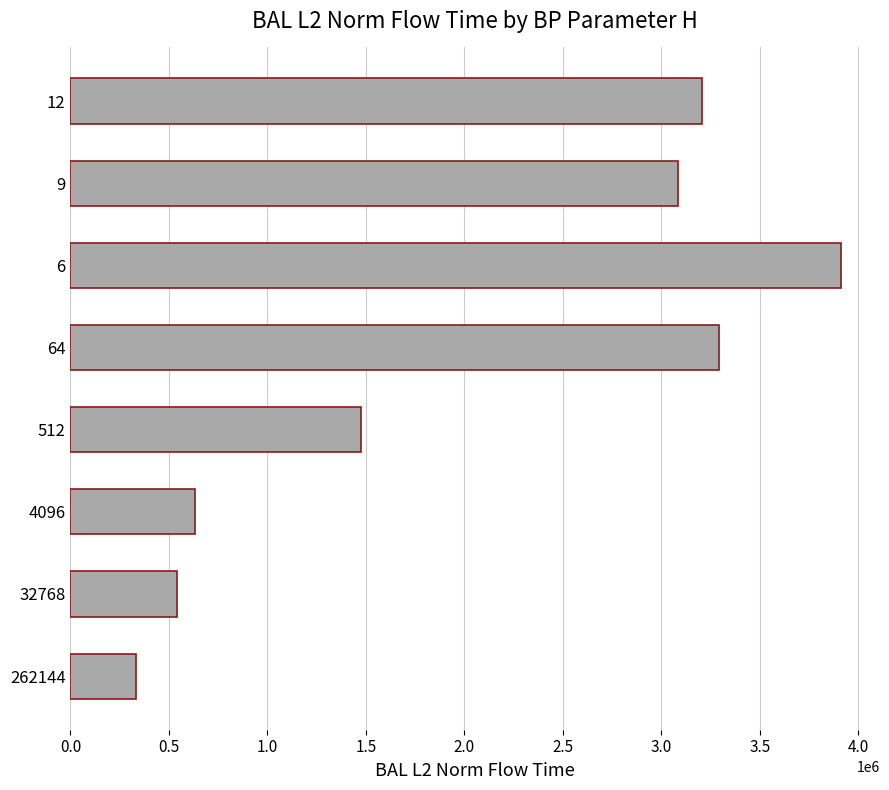

Read the value at 9.

3083743.2